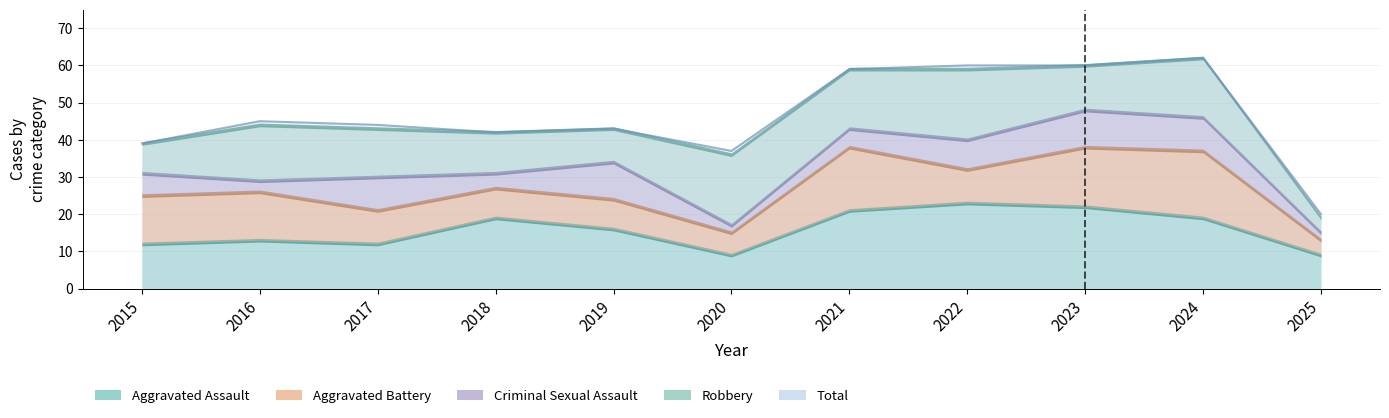

What is the total value across all series at 2020?

73